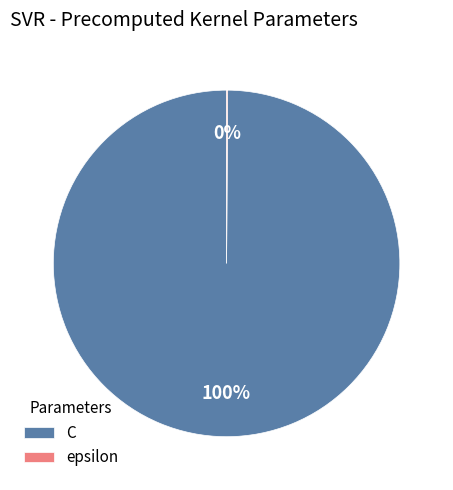

What is the majority slice?

C